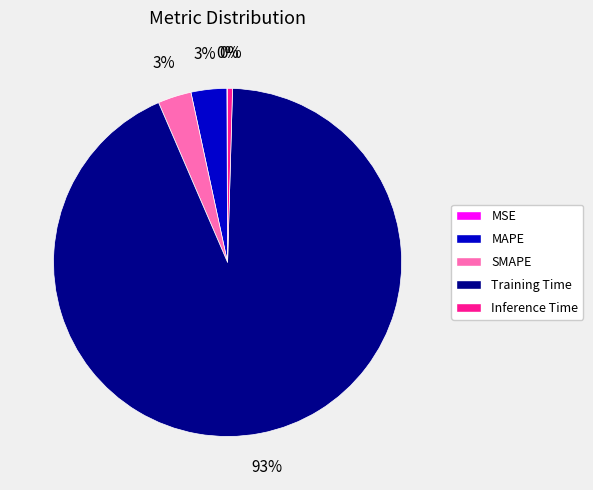

Is it true that MAPE is 3% of the pie?

True